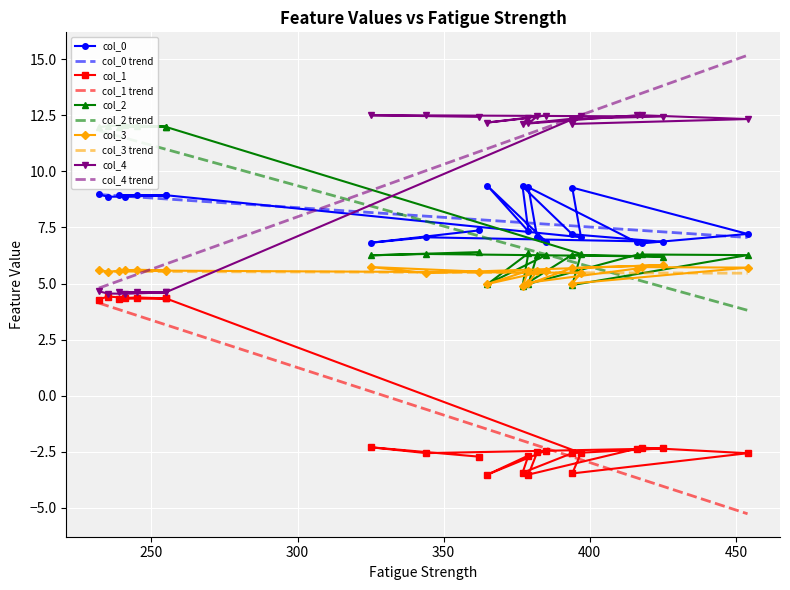

Reading left to right, list all the values displayed in this chart.

col_0: 9.0	8.9	8.9	8.9	8.9	8.9	8.9	7.1	9.3	7.2	6.8	6.8	9.3	7.1	6.9	9.4	7.3	9.3	7.2	6.9	7.1	6.8	7.4
col_1: 4.3	4.4	4.4	4.3	4.4	4.3	4.3	-2.6	-3.5	-2.6	-2.3	-2.4	-3.5	-2.5	-2.4	-3.5	-2.7	-3.4	-2.6	-2.3	-2.6	-2.3	-2.7
col_2: 12.0	12.0	12.1	12.0	12.0	12.0	12.0	6.3	4.9	6.3	6.3	6.3	5.0	6.3	6.3	5.0	6.4	4.9	6.3	6.2	6.3	6.3	6.4
col_3: 5.6	5.5	5.6	5.6	5.6	5.6	5.6	5.5	5.0	5.7	5.7	5.7	5.0	5.5	5.6	5.0	5.6	4.9	5.7	5.8	5.5	5.7	5.5
col_4: 4.7	4.6	4.5	4.6	4.6	4.6	4.6	12.5	12.1	12.3	12.5	12.5	12.1	12.5	12.5	12.2	12.4	12.1	12.3	12.4	12.5	12.5	12.4